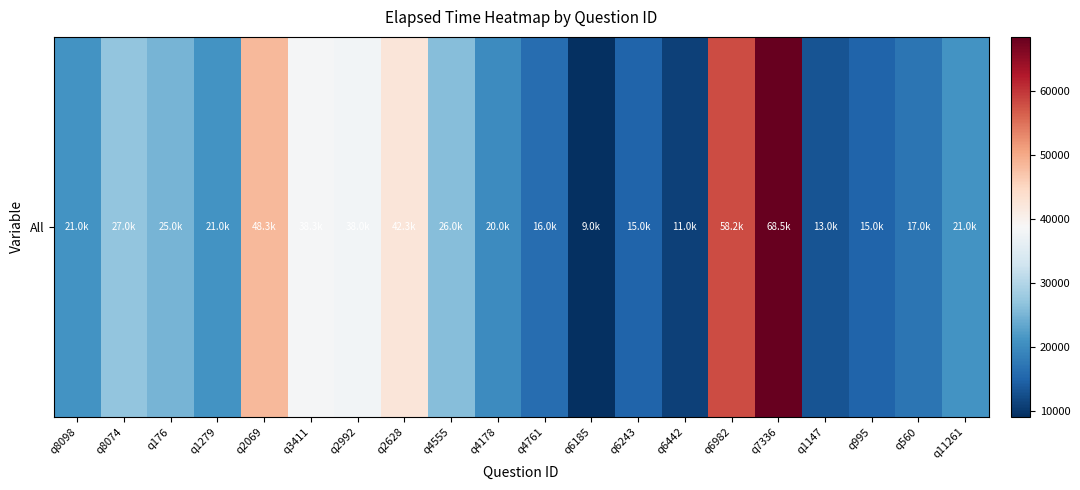

What is the maximum value shown in the chart?

68500